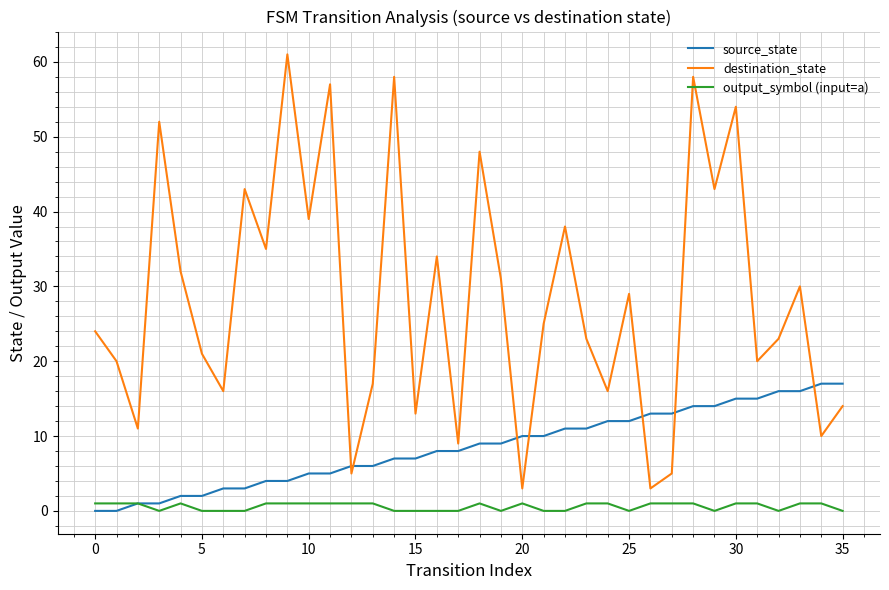

True or false: destination_state and output_symbol (input=a) intersect in this chart.

False